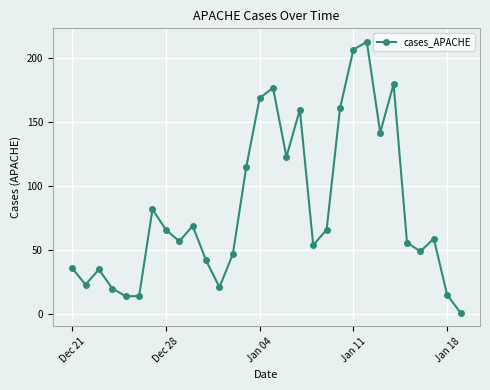

What is the difference between the second highest and minimum values?

206